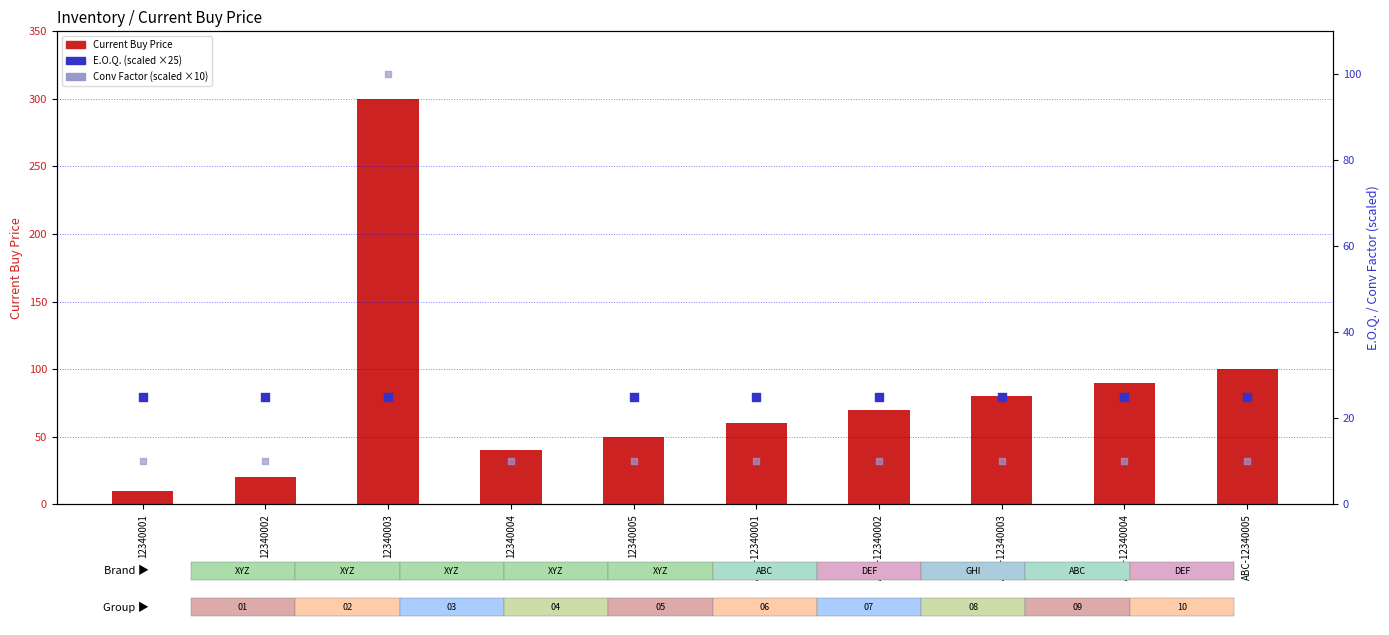

Is the value of E.O.Q. at ABC-12340004 greater than the value of Conv Factor at 12340002?

Yes